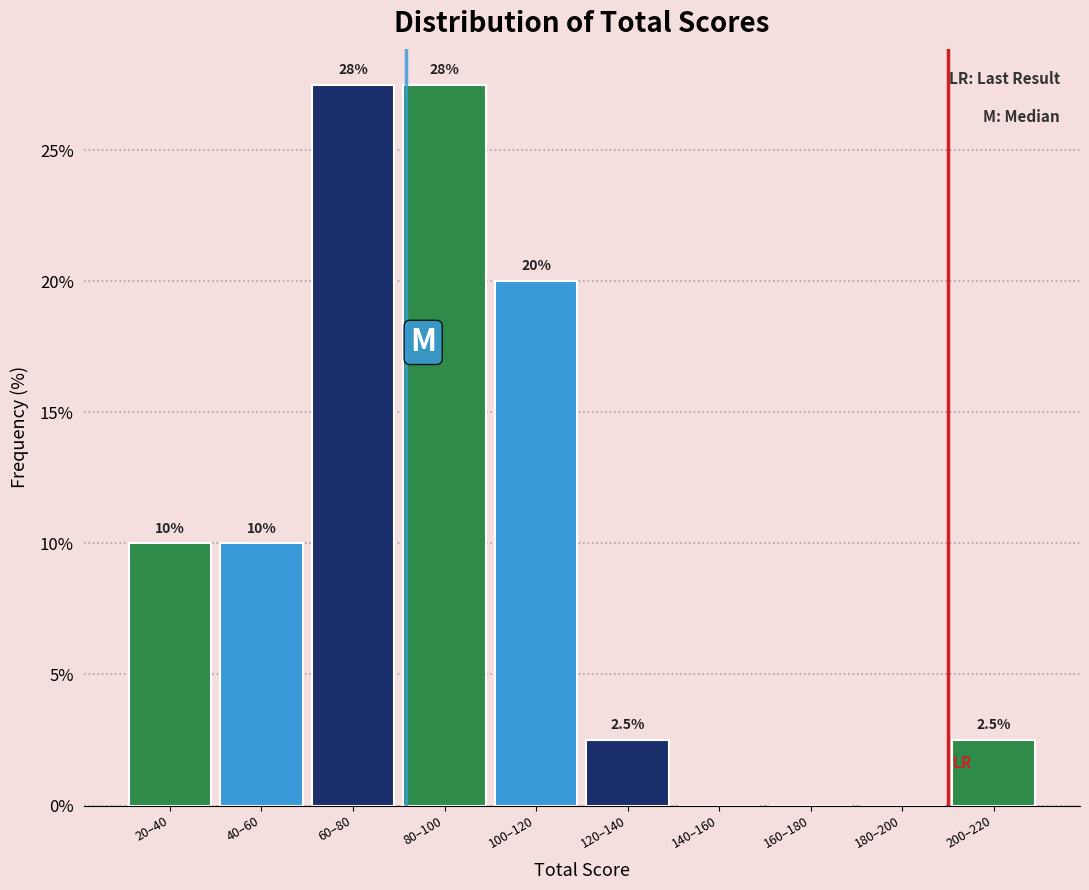

Reading left to right, extract all data points from this chart.

20–40=10.0	40–60=10.0	60–80=27.5	80–100=27.5	100–120=20.0	120–140=2.5	140–160=0.0	160–180=0.0	180–200=0.0	200–220=2.5